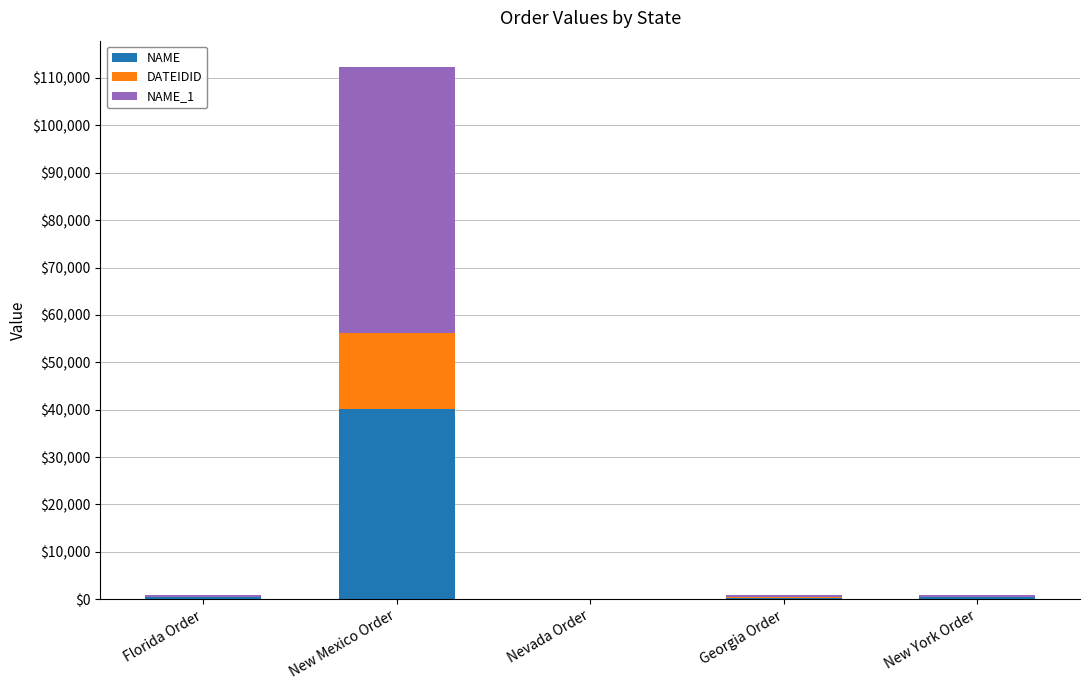

Count the number of categories in the chart.

5